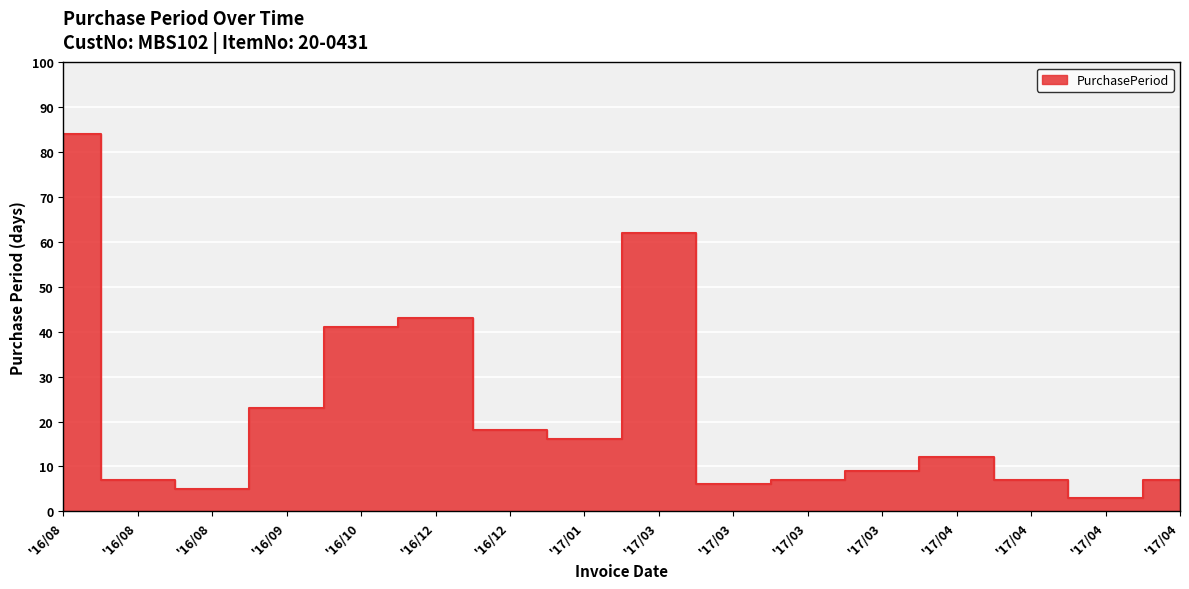

What is the label of the 11th point from the left?

'17/03